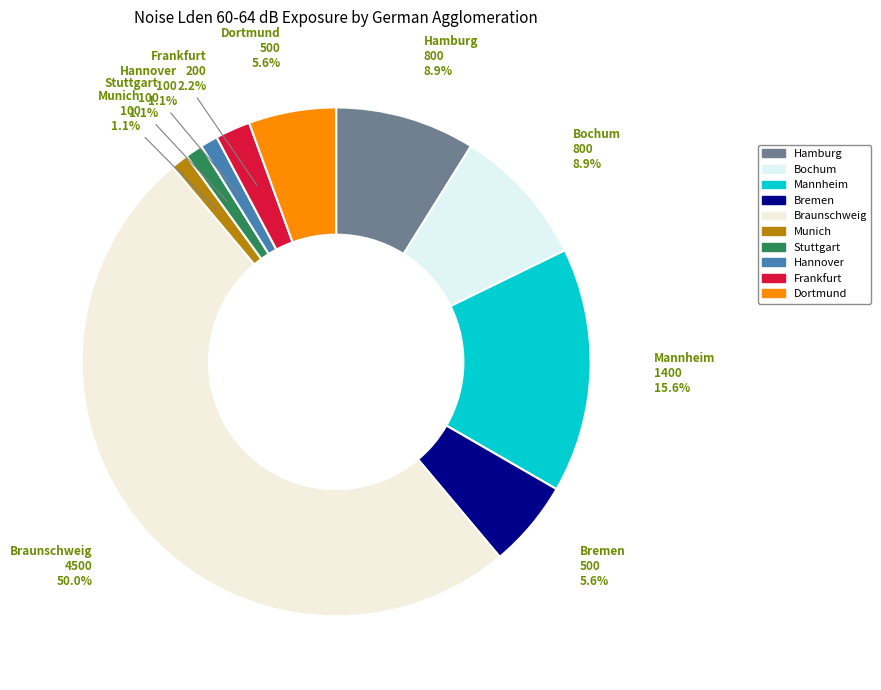

Count the number of slices in the pie.

10